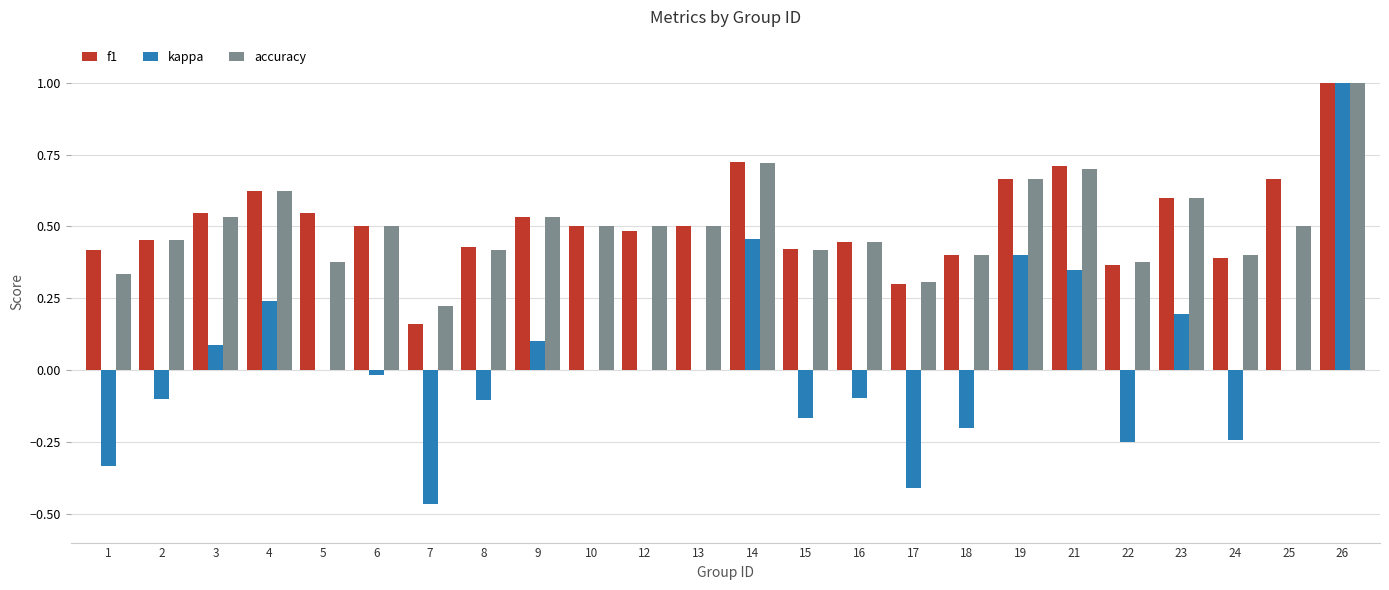

Which series changed the most between 9 and 15?

kappa